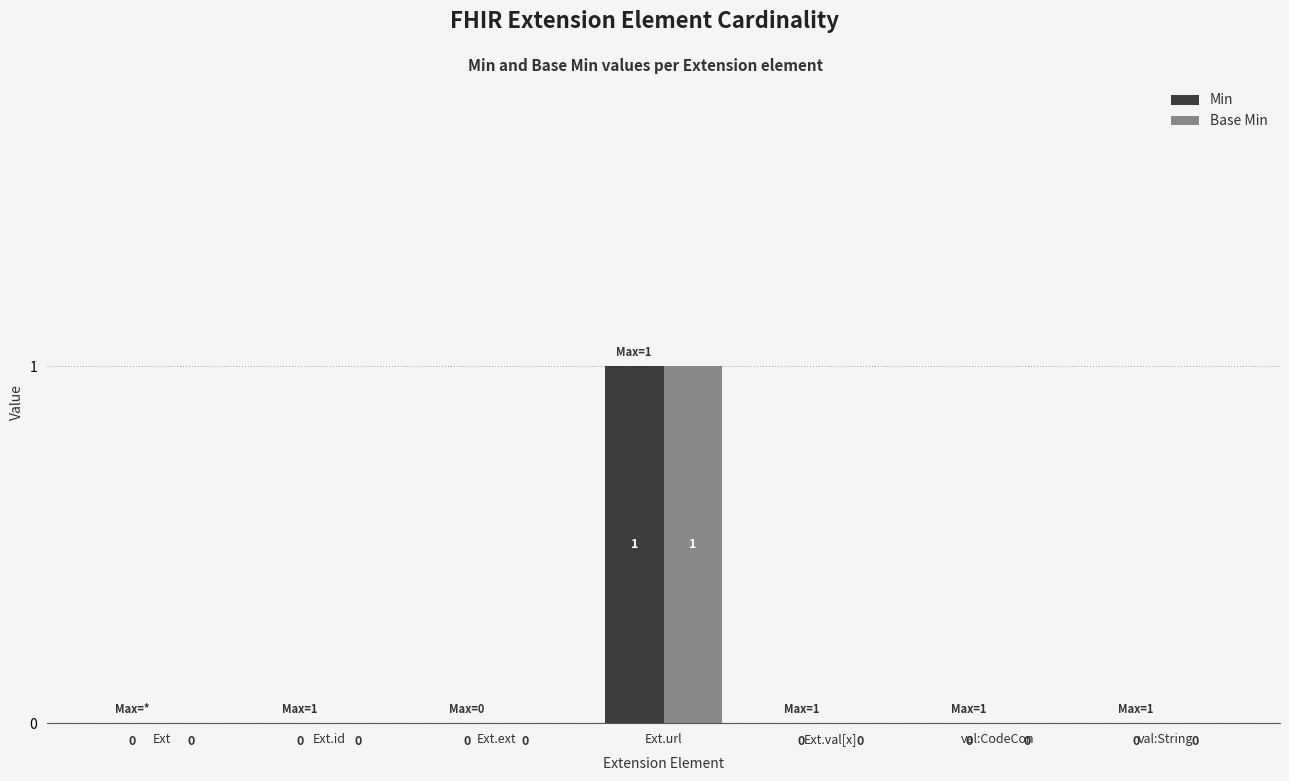

True or false: Min has a value of 0 at Ext.

True